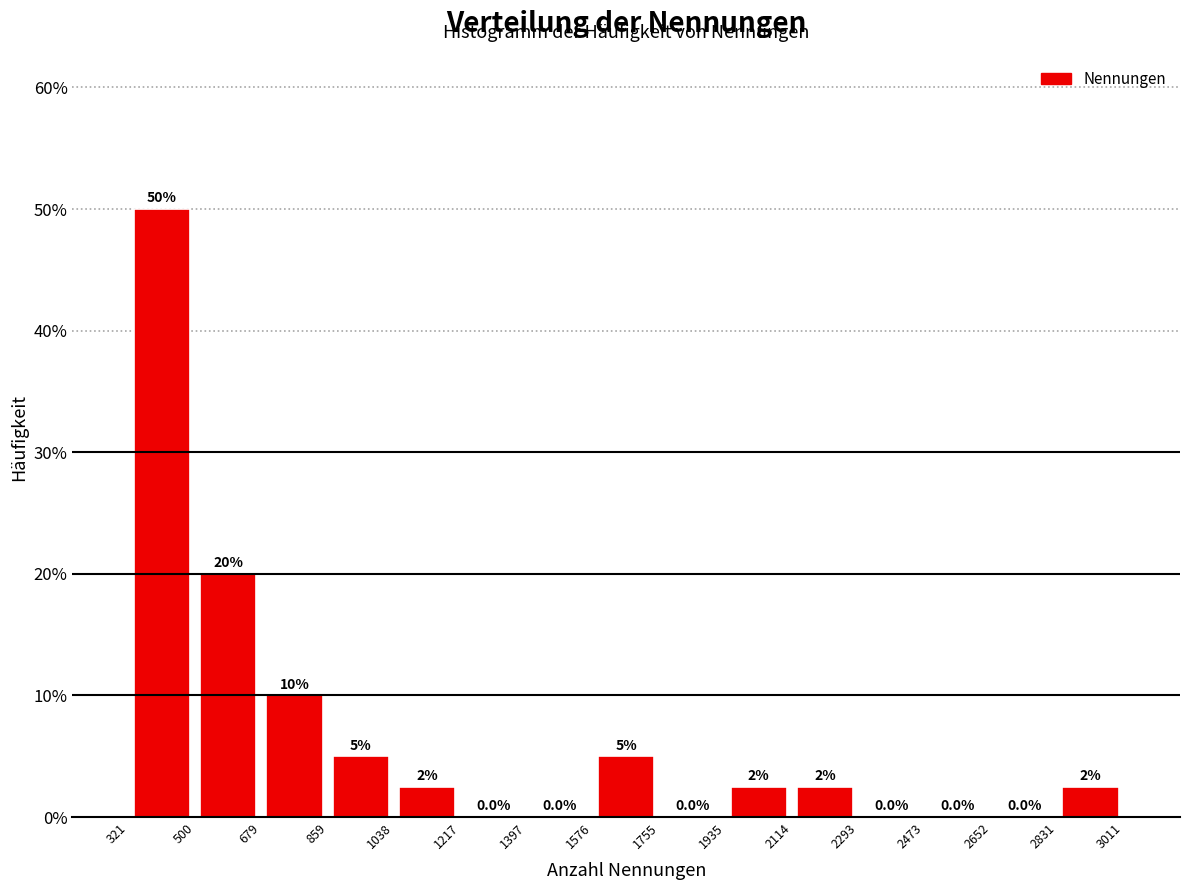

Which range on the x-axis has the tallest bar?

321 to 500